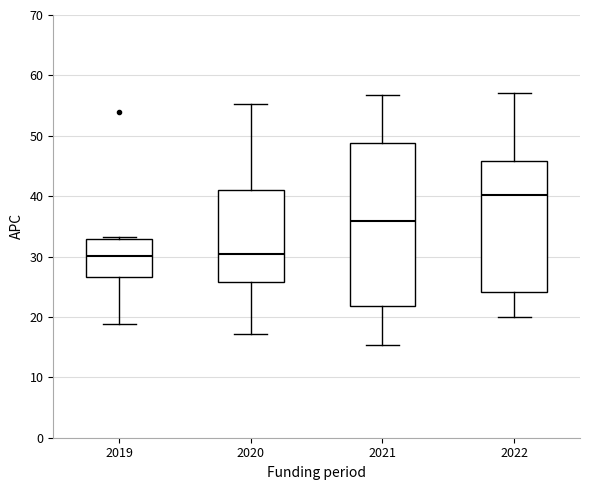

Reading left to right, transcribe this box plot: for each box, give where its median line is, the range the box spans, and where its two whiskers end, as read against the y-axis. The values are not printed on the chart, so give them approximately, as read against the axis.

2019: median 30, box 27 to 33, whiskers 19 to 33 (just above the box's upper edge)
2020: median 30, box 26 to 41, whiskers 17 to 55
2021: median 36, box 22 to 49, whiskers 15 to 57
2022: median 40, box 24 to 46, whiskers 20 to 57